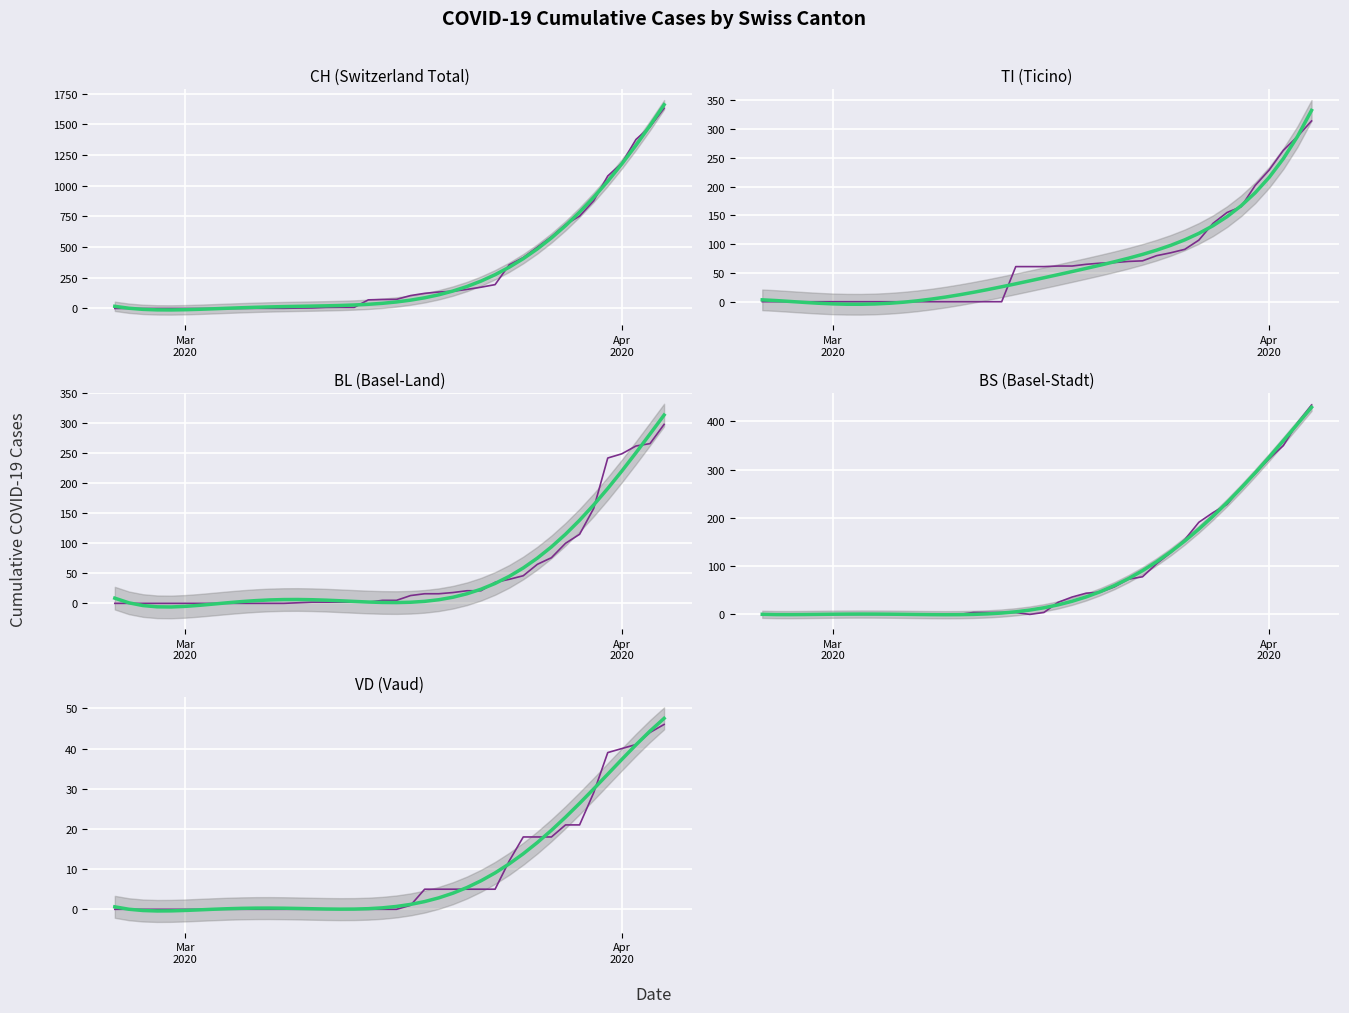

How many values in the VD series exceed 0?

19